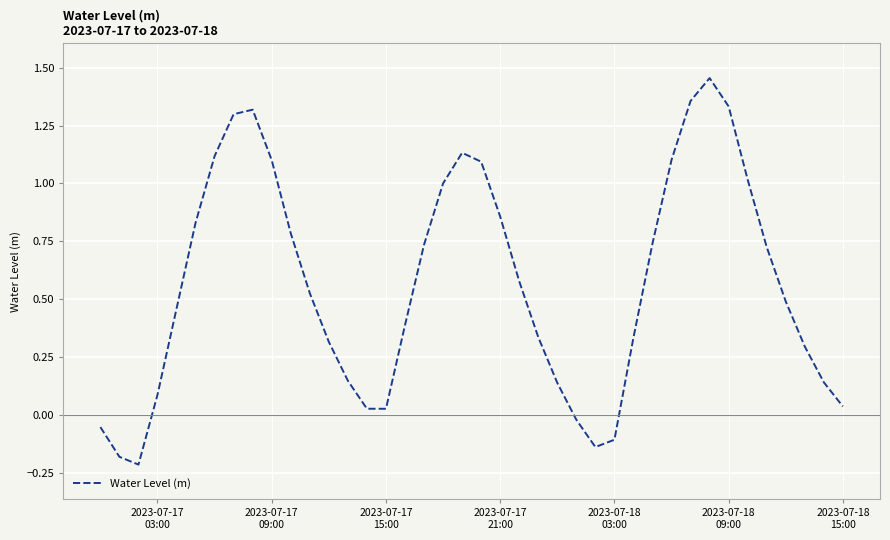

What is the difference between the maximum and minimum values?

1.7